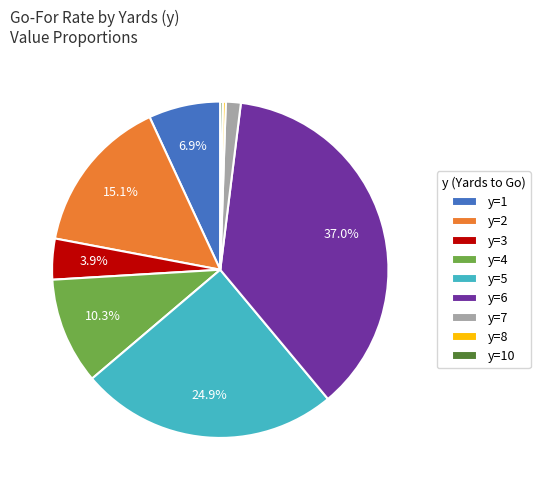

To the nearest percent, what is the combined percentage of y=3 and y=4?

14%